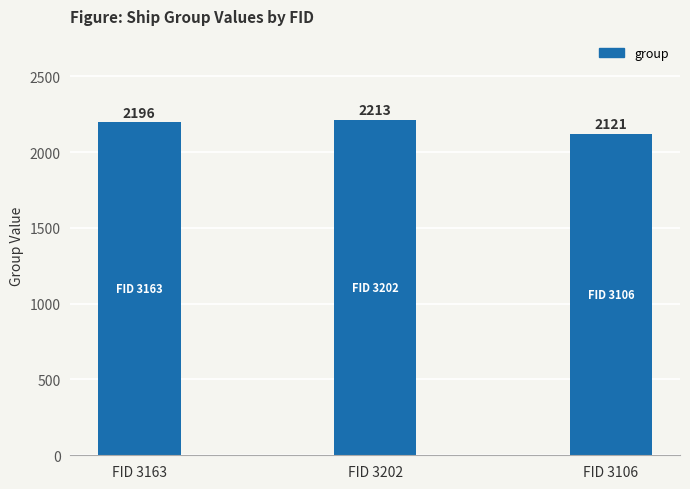

Which label corresponds to the smallest value in the chart?

FID 3106